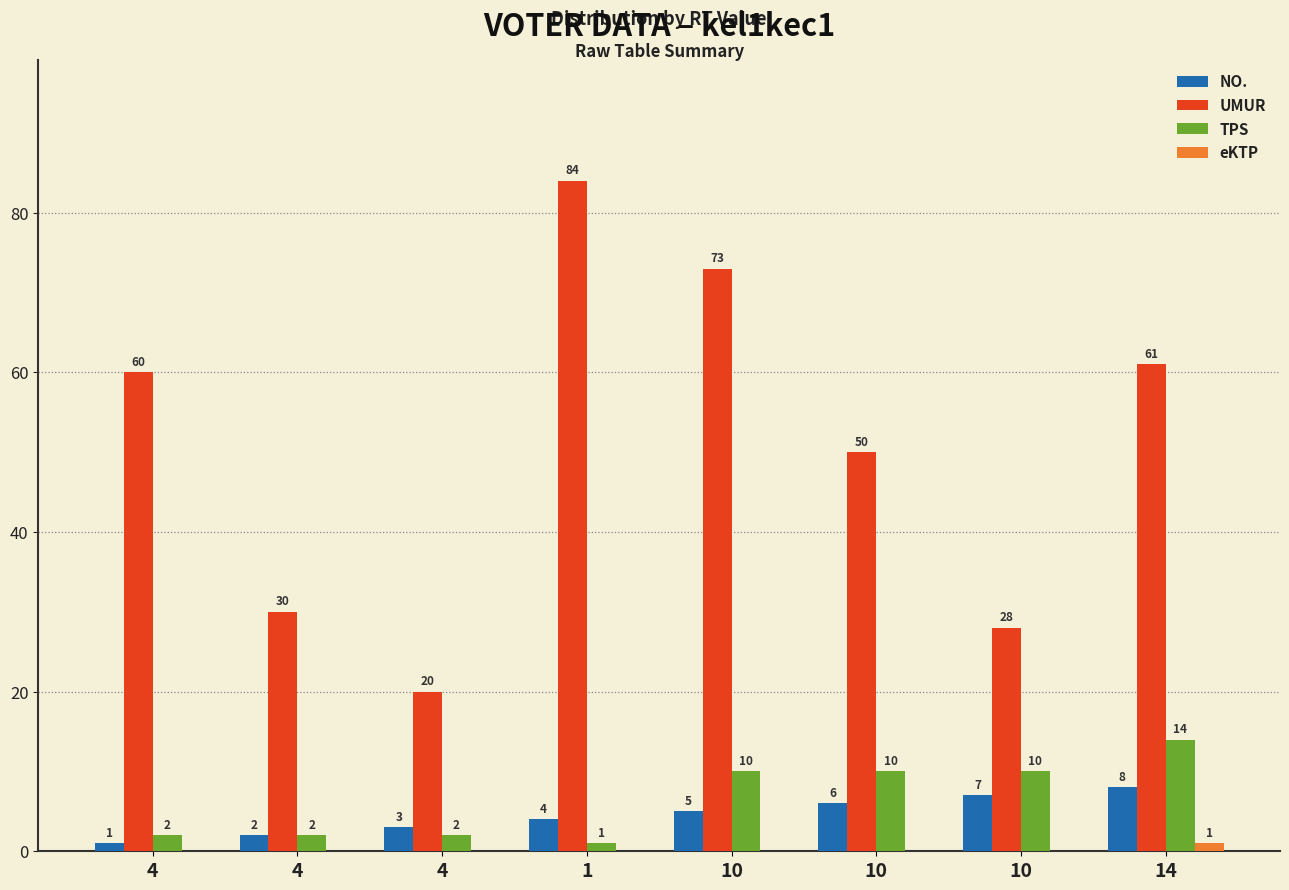

Does the chart contain stacked bars?

No